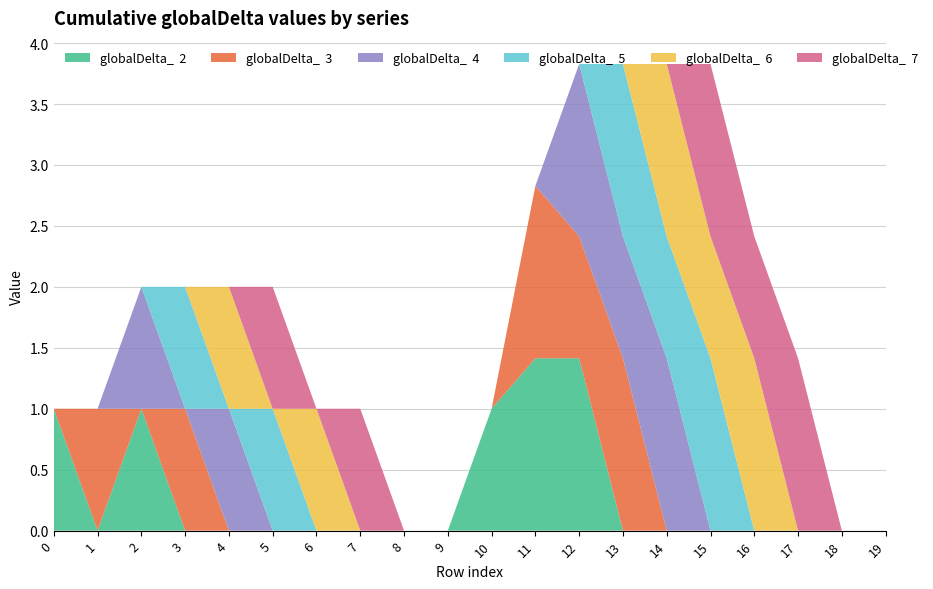

Reading right to left, what are all the values shown in this chart?

globalDelta_  2: 19=0.0	18=0.0	17=0.0	16=0.0	15=0.0	14=0.0	13=0.0	12=1.4	11=1.4	10=1.0	9=0.0	8=0.0	7=0.0	6=0.0	5=0.0	4=0.0	3=0.0	2=1.0	1=0.0	0=1.0
globalDelta_  3: 19=0.0	18=0.0	17=0.0	16=0.0	15=0.0	14=0.0	13=1.4	12=1.0	11=1.4	10=0.0	9=0.0	8=0.0	7=0.0	6=0.0	5=0.0	4=0.0	3=1.0	2=0.0	1=1.0	0=0.0
globalDelta_  4: 19=0.0	18=0.0	17=0.0	16=0.0	15=0.0	14=1.4	13=1.0	12=1.4	11=0.0	10=0.0	9=0.0	8=0.0	7=0.0	6=0.0	5=0.0	4=1.0	3=0.0	2=1.0	1=0.0	0=0.0
globalDelta_  5: 19=0.0	18=0.0	17=0.0	16=0.0	15=1.4	14=1.0	13=1.4	12=0.0	11=0.0	10=0.0	9=0.0	8=0.0	7=0.0	6=0.0	5=1.0	4=0.0	3=1.0	2=0.0	1=0.0	0=0.0
globalDelta_  6: 19=0.0	18=0.0	17=0.0	16=1.4	15=1.0	14=1.4	13=0.0	12=0.0	11=0.0	10=0.0	9=0.0	8=0.0	7=0.0	6=1.0	5=0.0	4=1.0	3=0.0	2=0.0	1=0.0	0=0.0
globalDelta_  7: 19=0.0	18=0.0	17=1.4	16=1.0	15=1.4	14=0.0	13=0.0	12=0.0	11=0.0	10=0.0	9=0.0	8=0.0	7=1.0	6=0.0	5=1.0	4=0.0	3=0.0	2=0.0	1=0.0	0=0.0